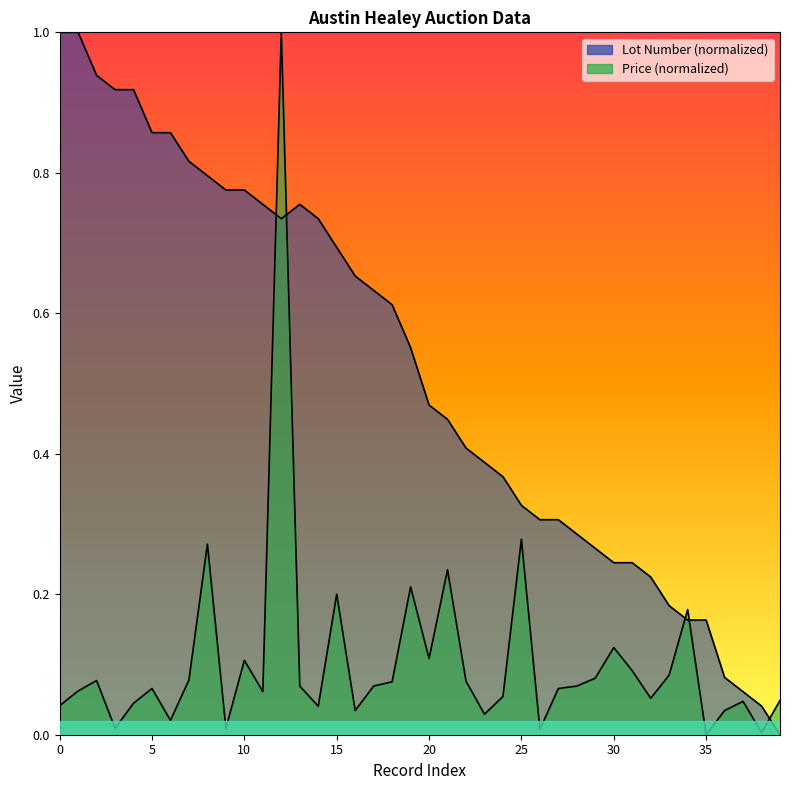

Is the value of Price at 13 greater than the value of Lot Number at 20?

No